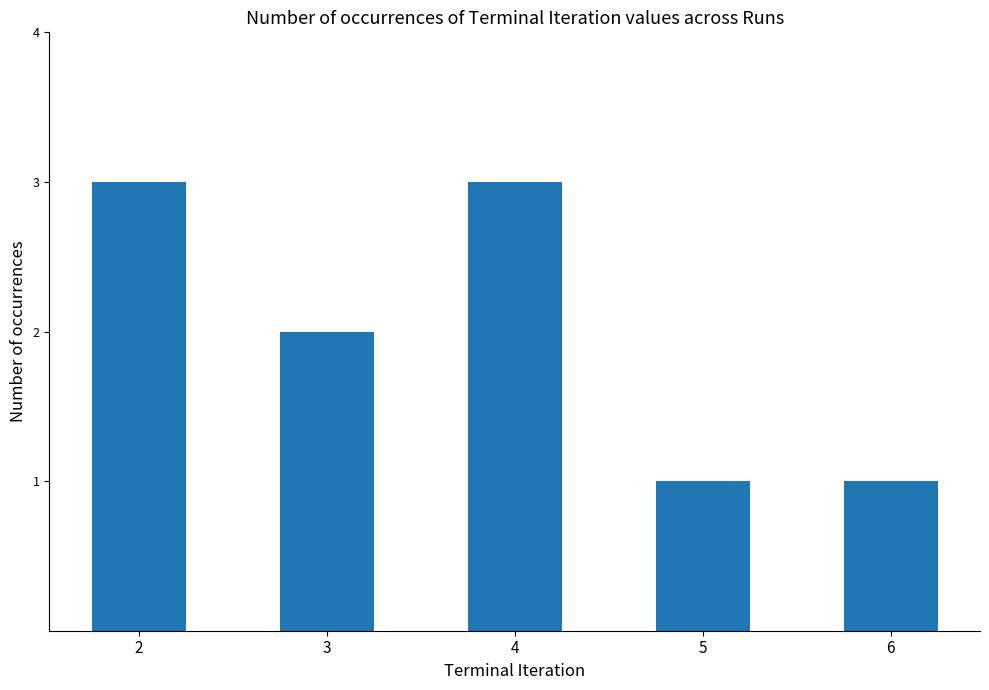

Which has a higher value, 2 or 3?

2